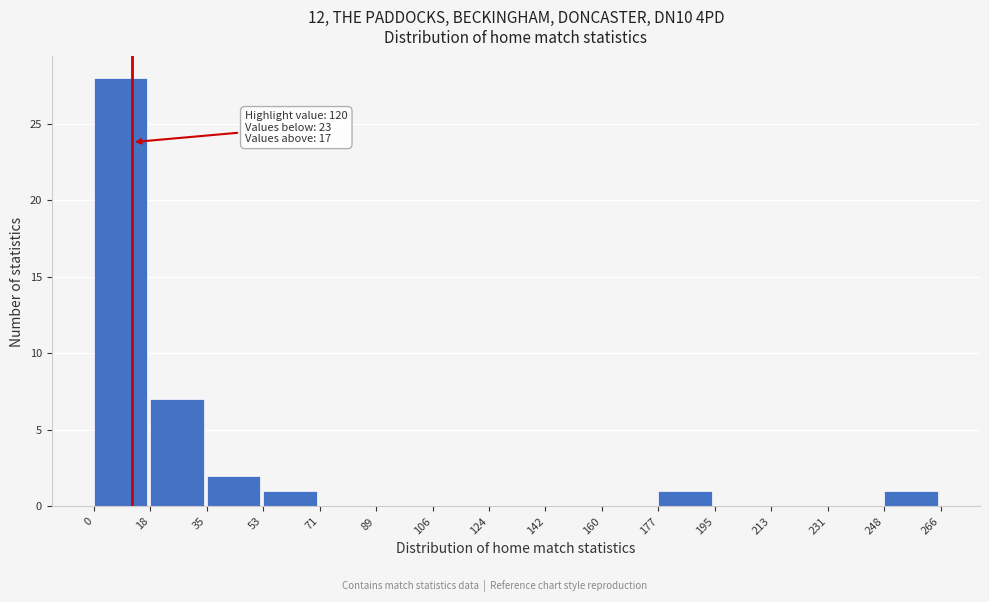

Which range on the x-axis has the tallest bar?

0 to 18